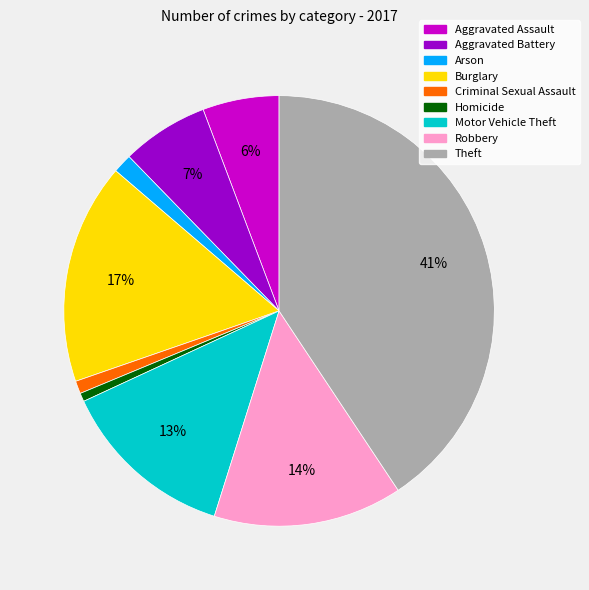

Combined, do Homicide and Robbery account for over 50%?

No